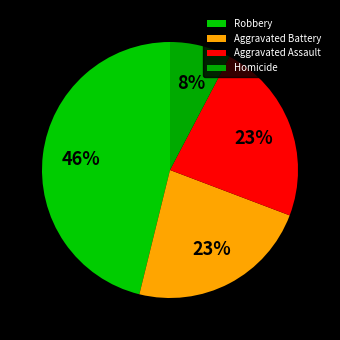

How many segments does this pie chart have?

4